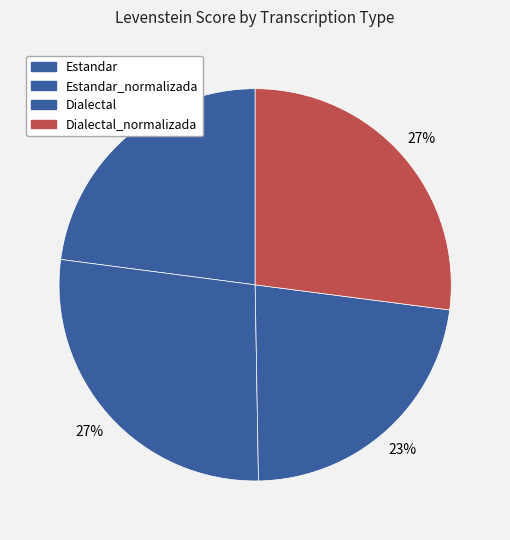

Is there a majority slice in this chart?

No